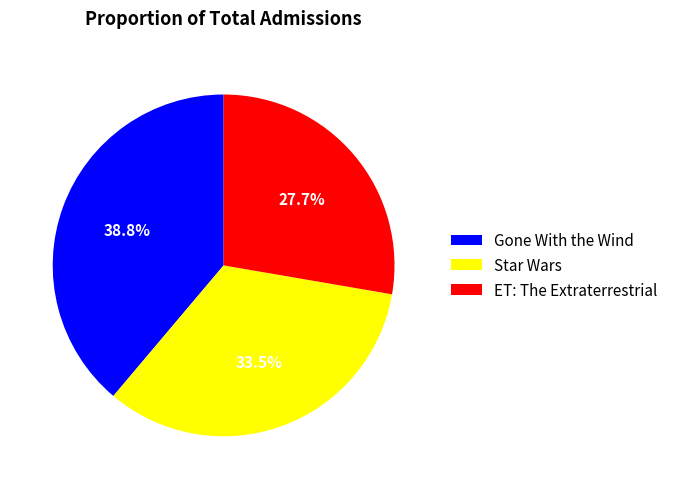

The Gone With the Wind slice represents 39% of the pie. True or false?

True